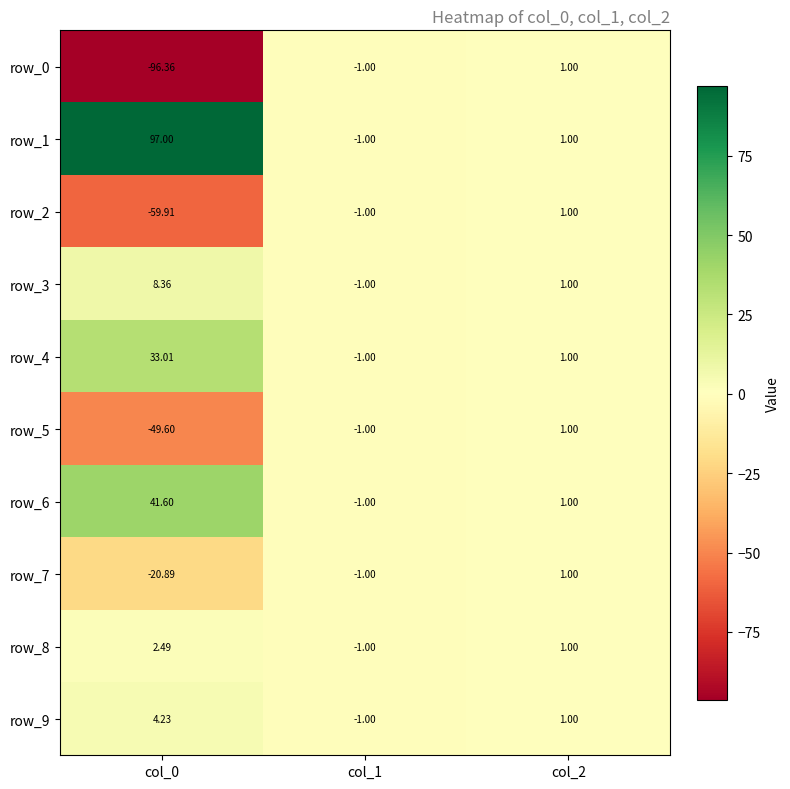

True or false: row_4 has a value of 48.6 at col_0.

False